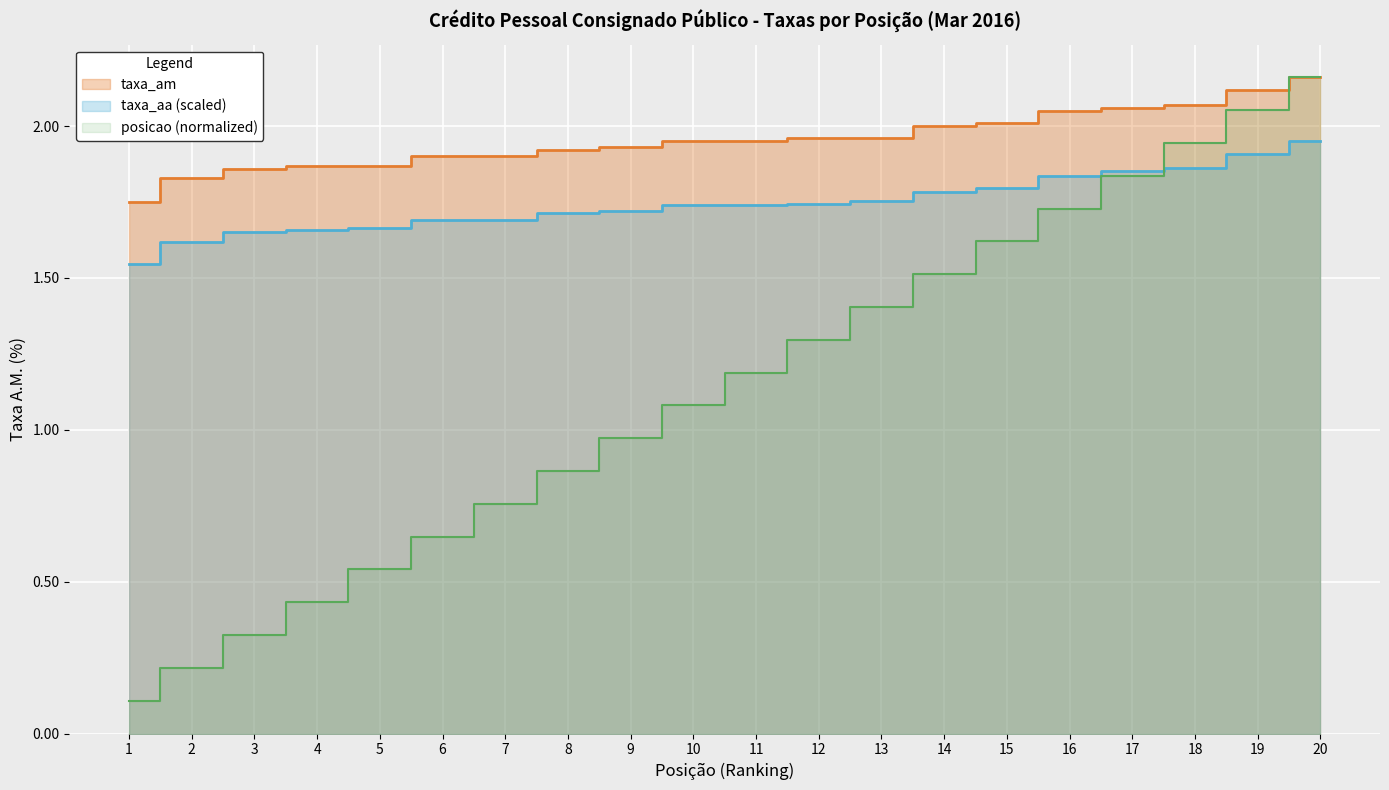

True or false: taxa_am has more than 0 points higher than both neighbors.

False